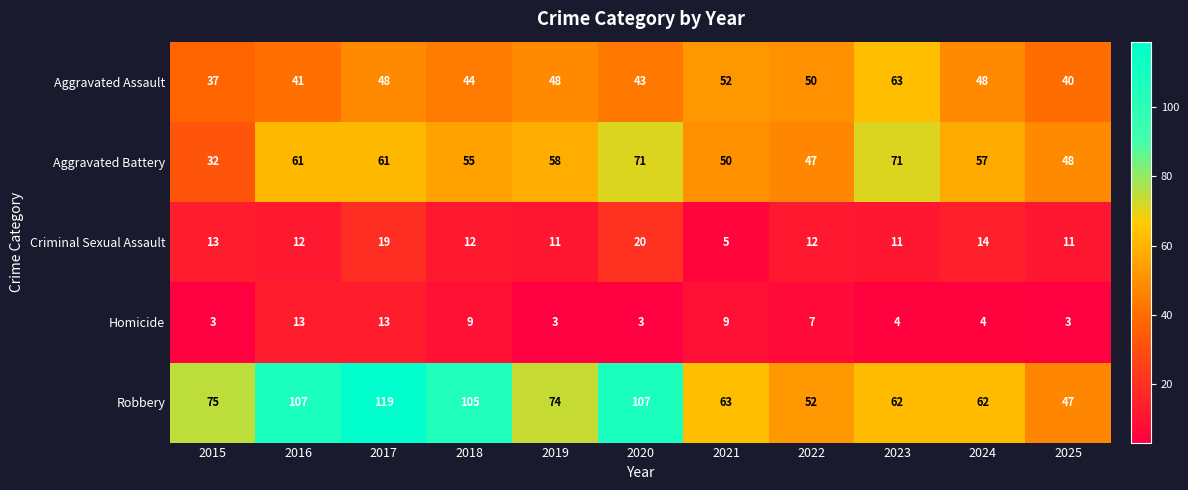

Which series changed the most between 2015 and 2016?

Robbery